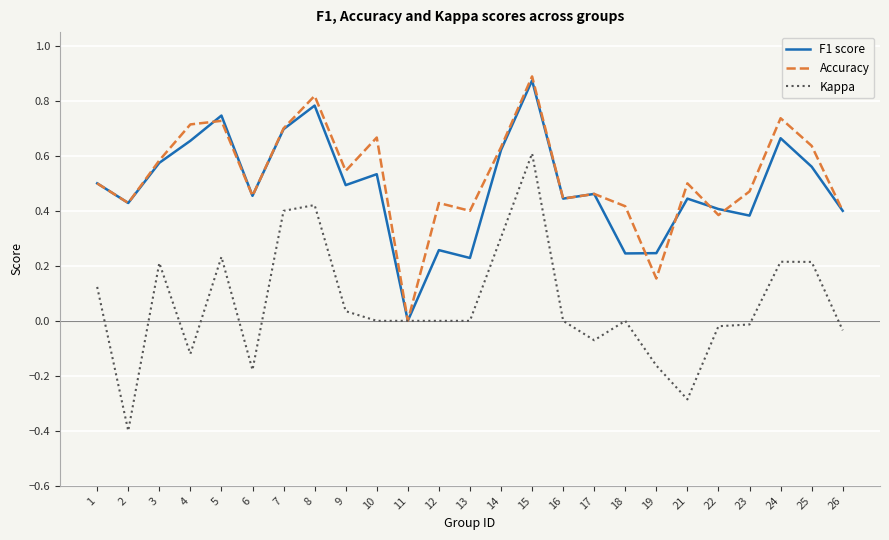

Which series changed the most between 1 and 8?

Accuracy